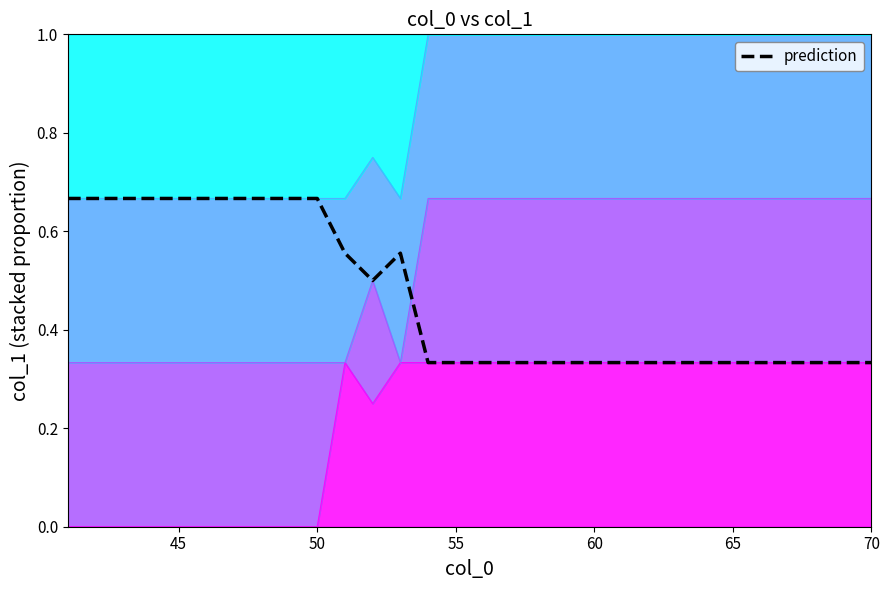

Is it true that the value at 65 is 0.7?

True